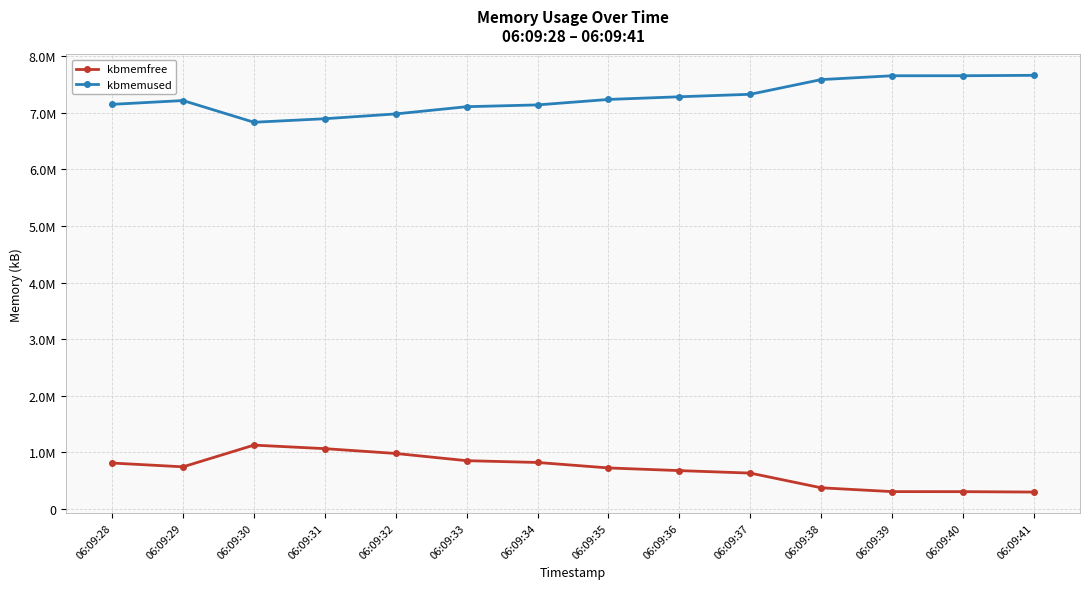

Is this an area chart (filled region under the line)?

No